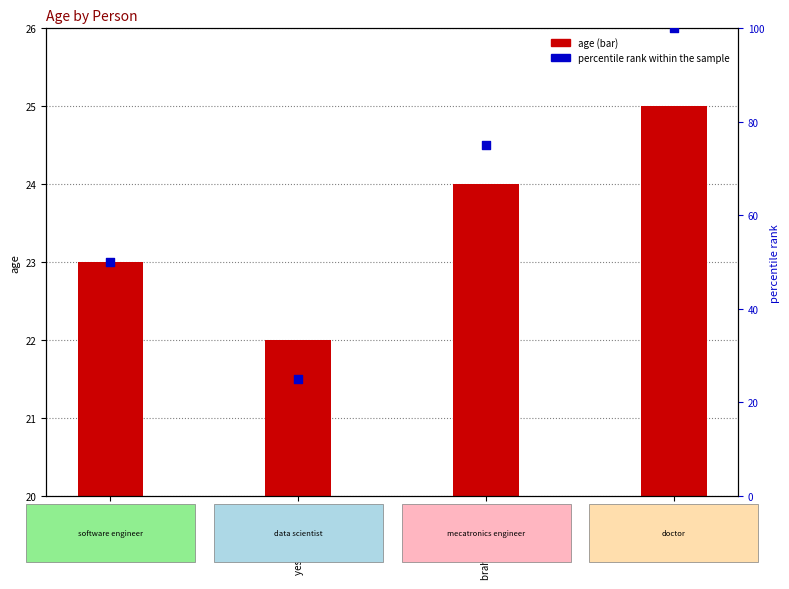

Which series has the largest total across all categories?

percentile rank within the sample